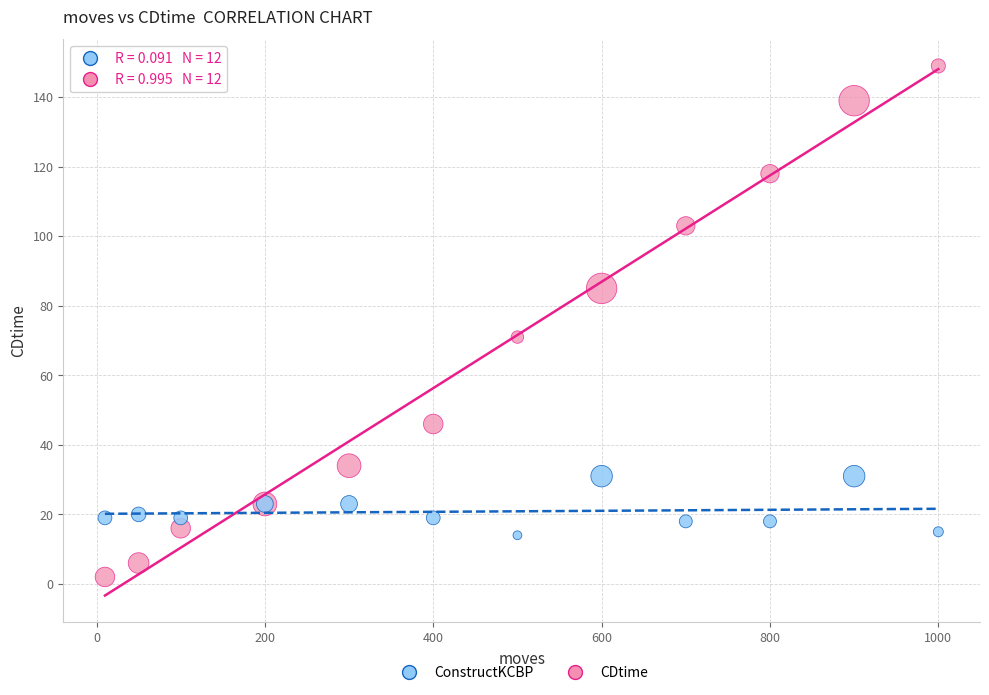

Across all series, what Y value is closest to 75?

71